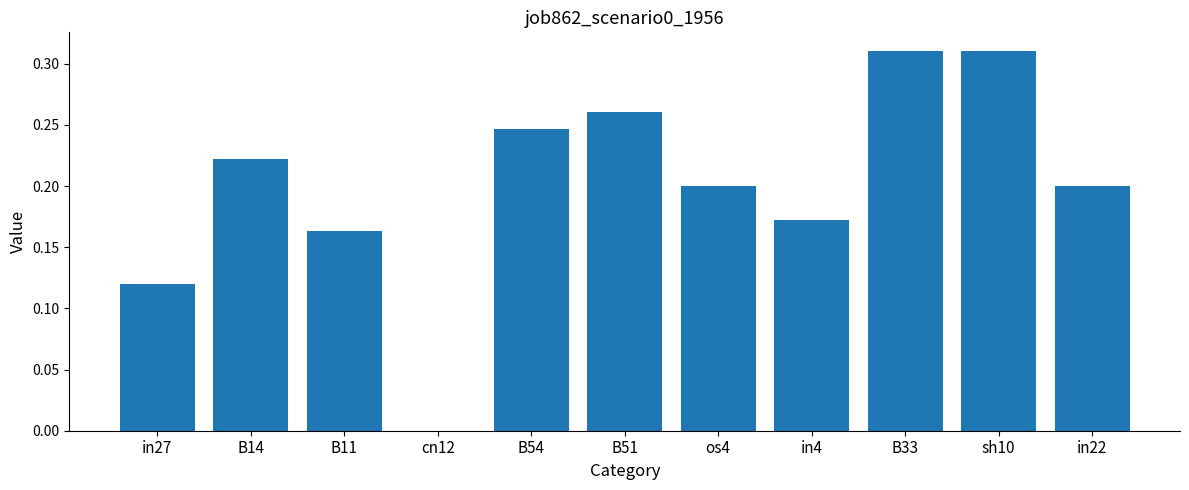

True or false: the data shows 0.1 at in4.

False